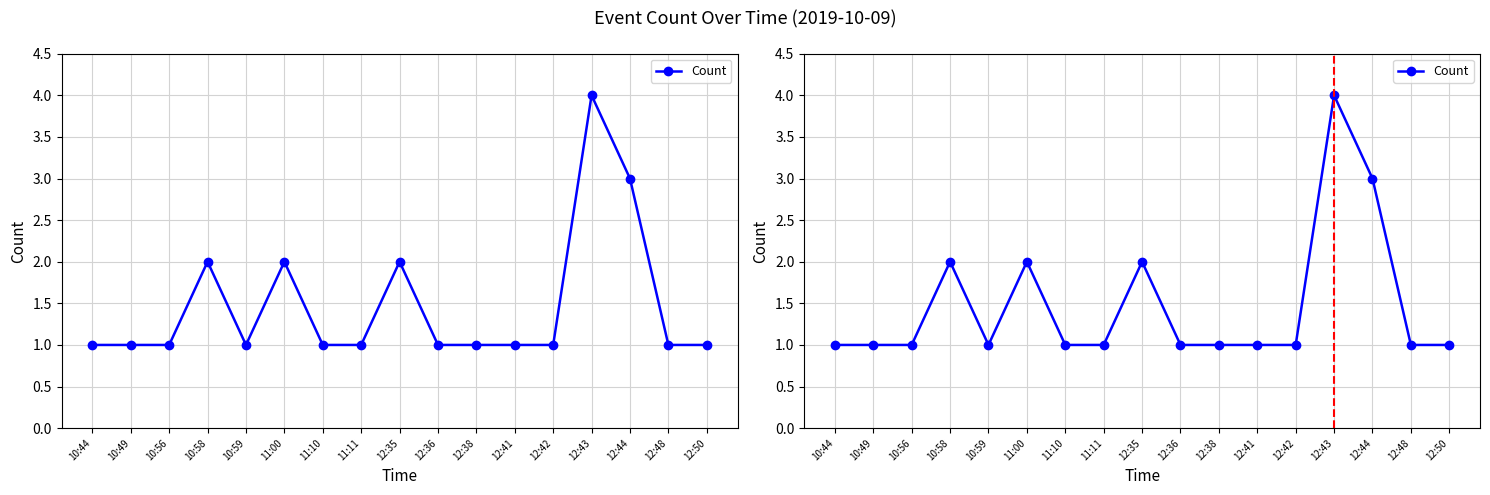

What is the average value?

1